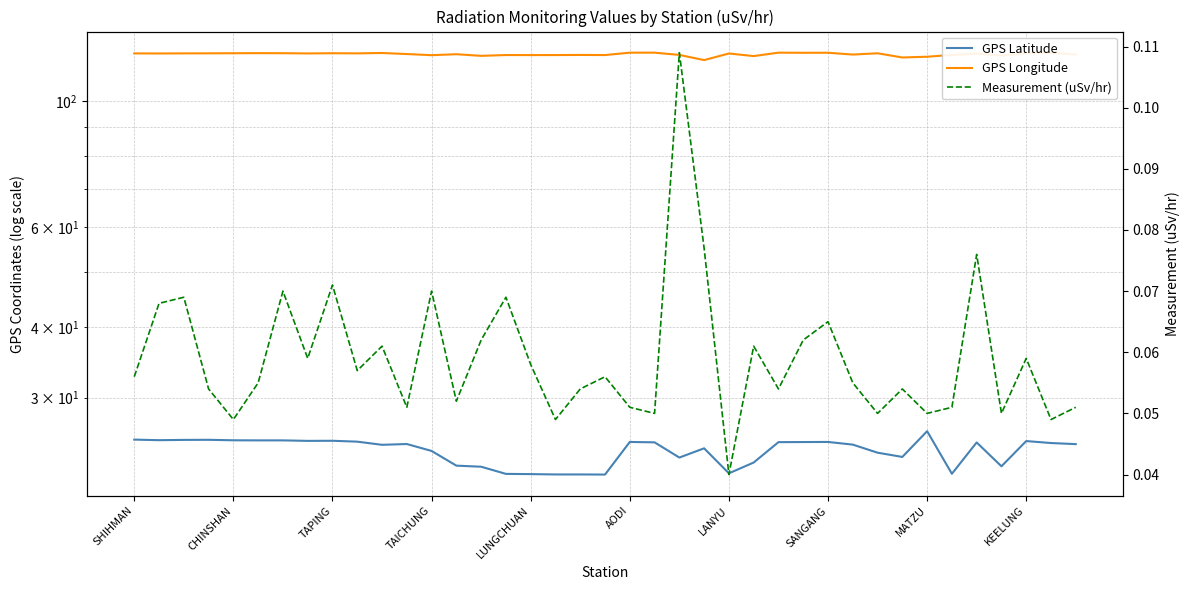

Where is the first local minimum for GPS Longitude?

CHINSHAN